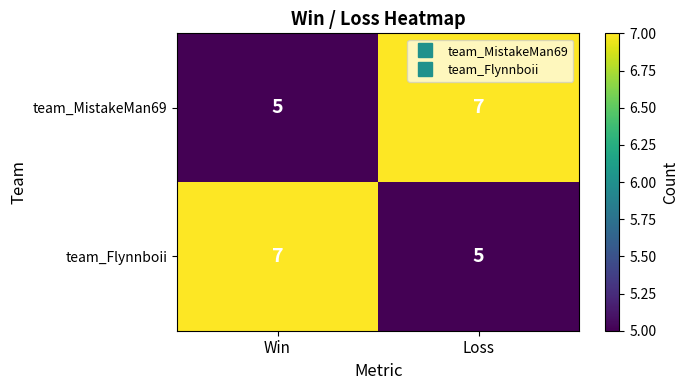

Rank the series at Win from highest to lowest value.

team_Flynnboii, team_MistakeMan69